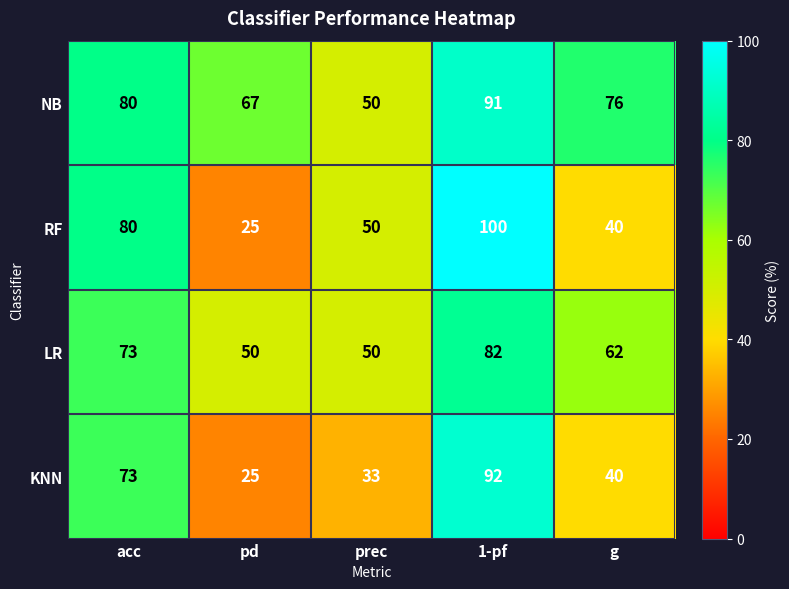

Reading left to right, list all the values displayed in this chart.

NB: acc=80	pd=67	prec=50	1-pf=91	g=76
RF: acc=80	pd=25	prec=50	1-pf=100	g=40
LR: acc=73	pd=50	prec=50	1-pf=82	g=62
KNN: acc=73	pd=25	prec=33	1-pf=92	g=40